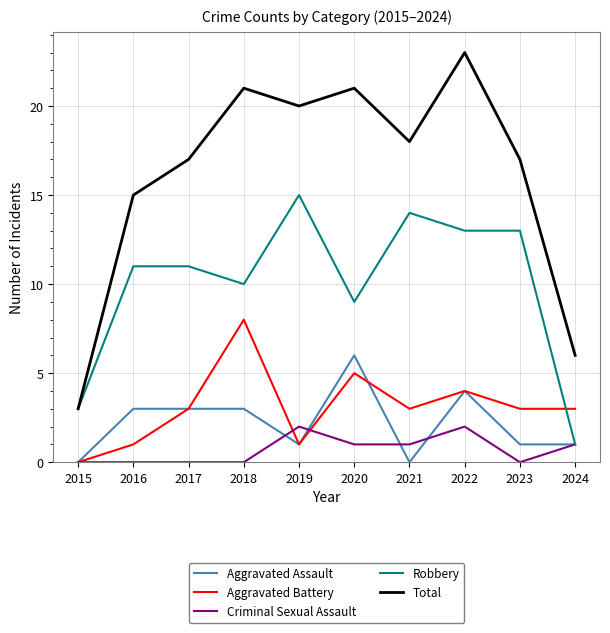

At which category does Total reach its first local peak?

2018